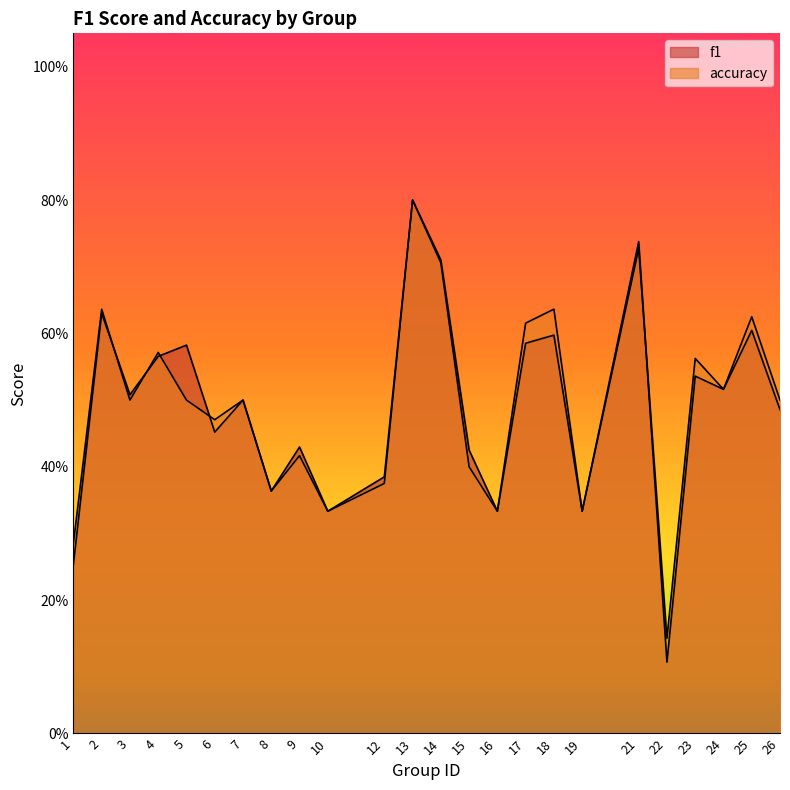

True or false: accuracy and f1 cross at least once.

True